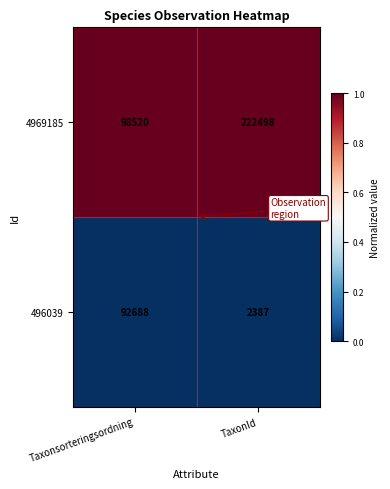

Which label corresponds to the smallest value in the chart?

TaxonId